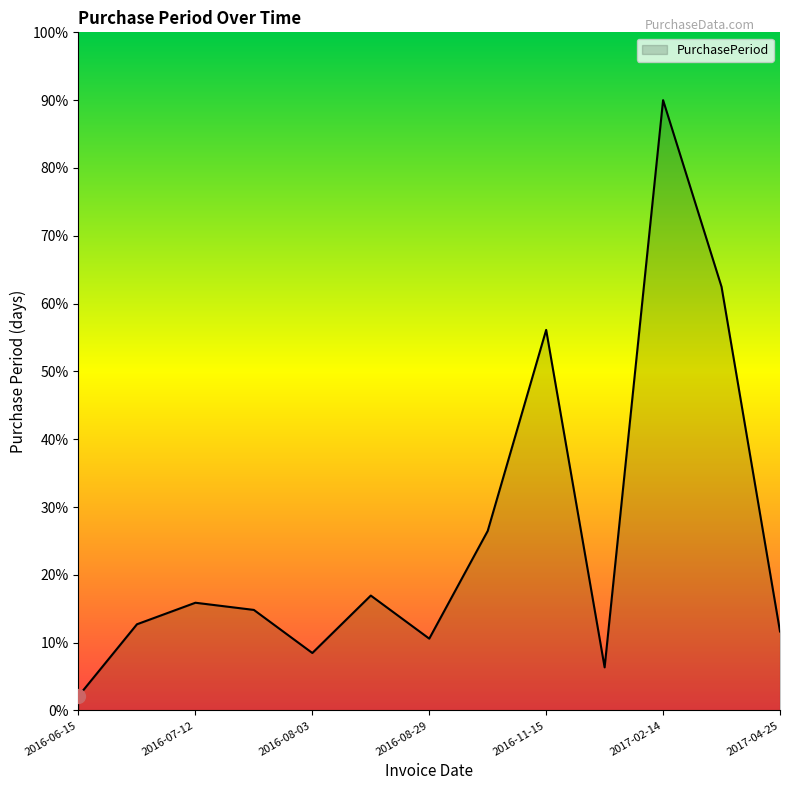

What is the minimum value shown in the chart?

2.1